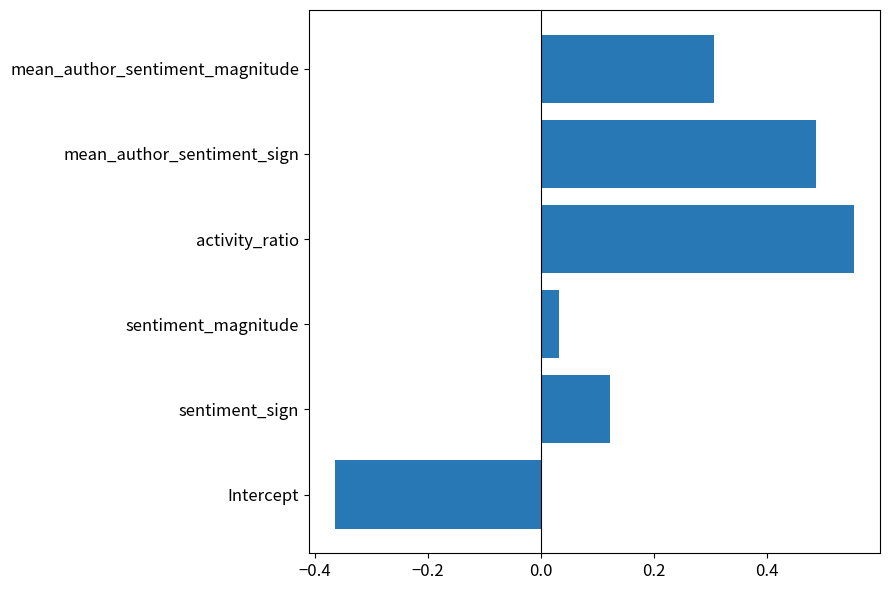

How many negative values are there?

1